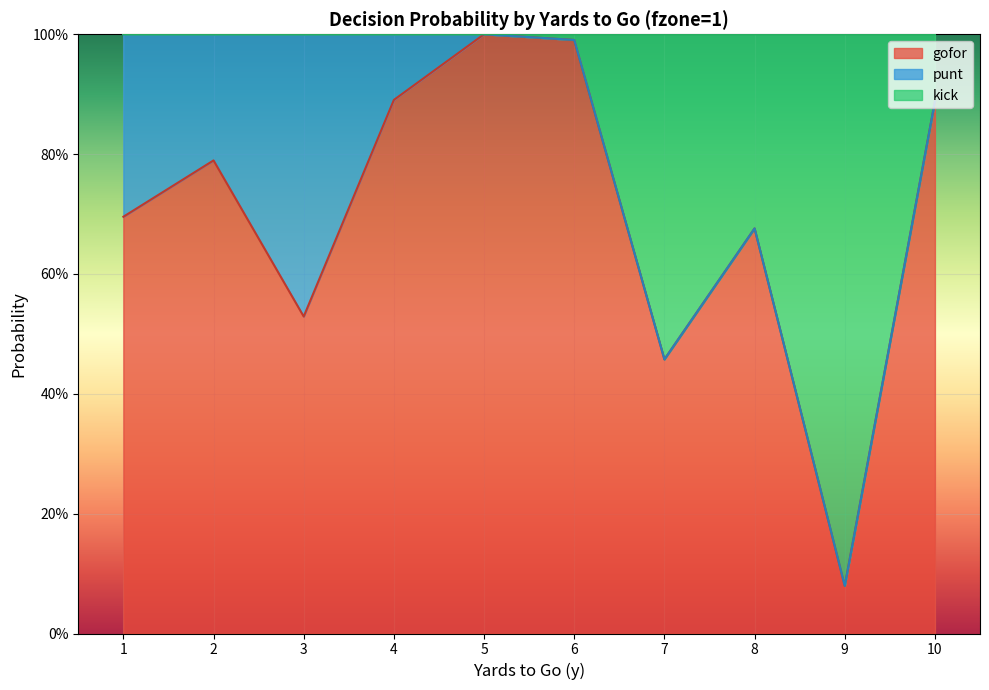

How many interior local valleys does the kick series have?

2